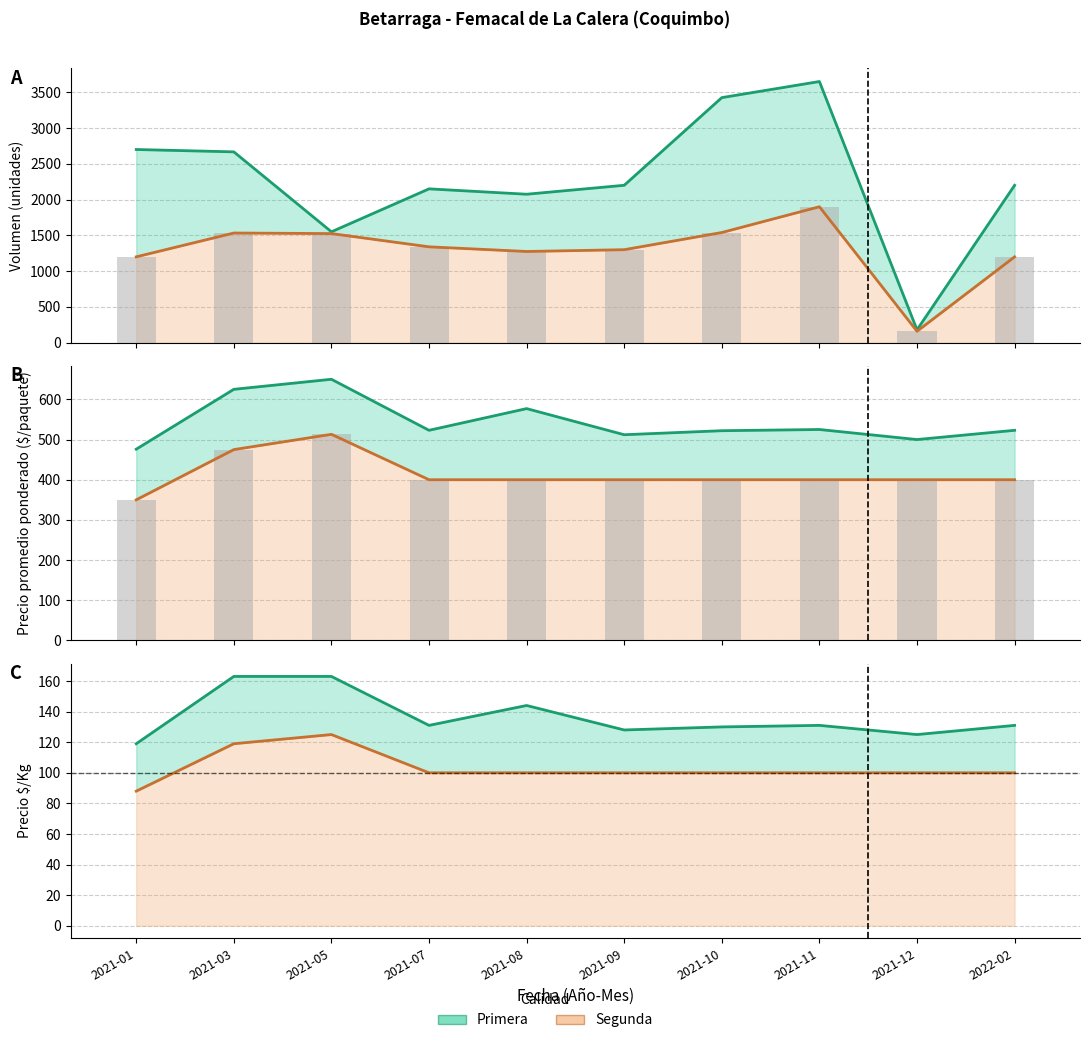

What is the total value across all series at 2021-10?

6117